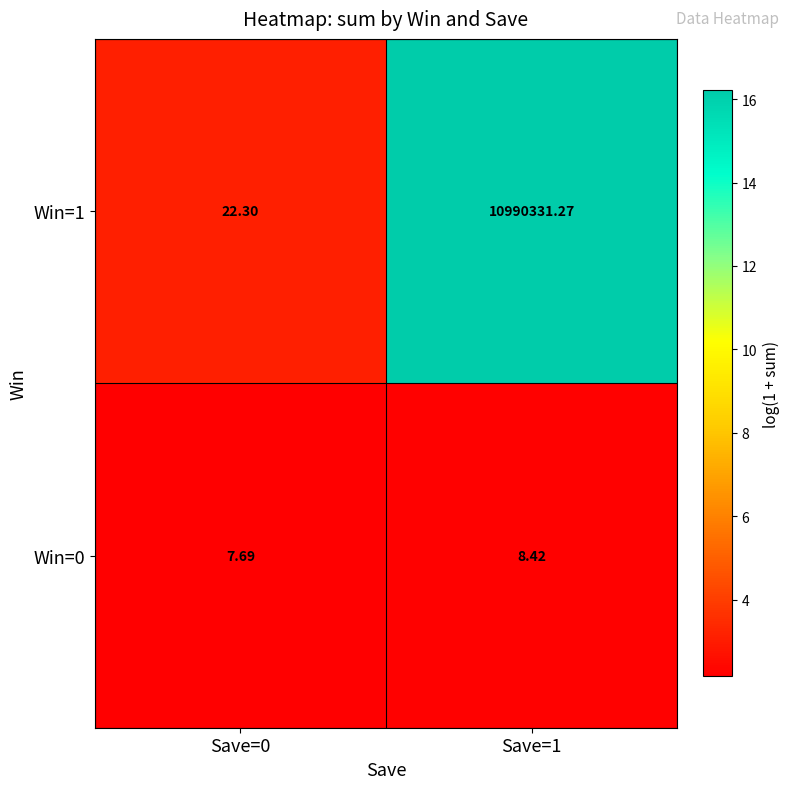

Is the value of Win=1 at Save=1 greater than the value of Win=0 at Save=1?

Yes